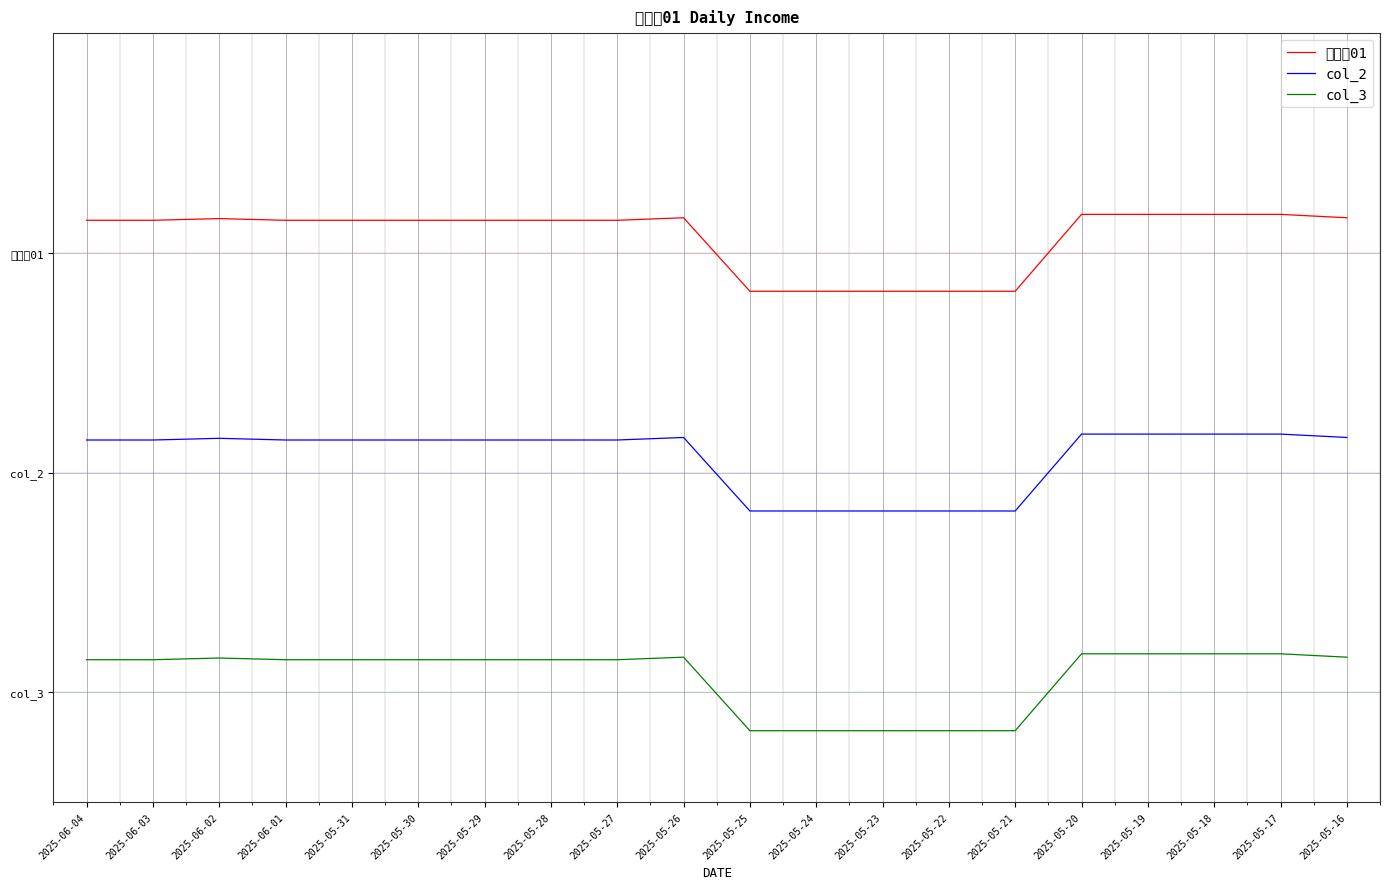

What is the value of the col_2 point at the 19th from the left?

1.2